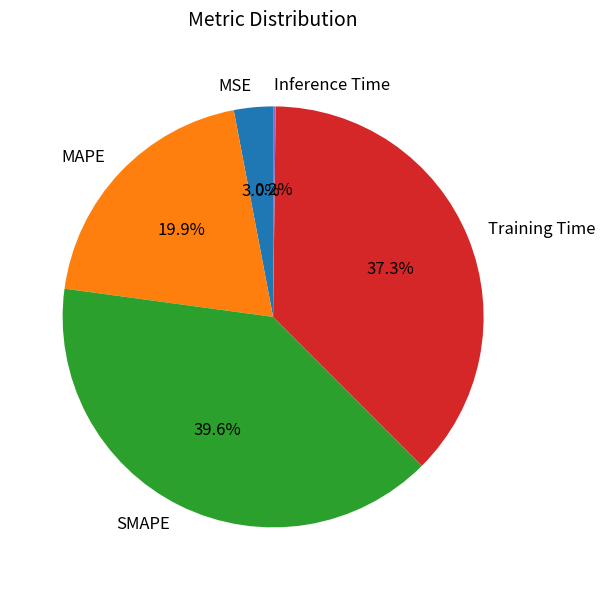

Which has a higher value, Training Time or MSE?

Training Time